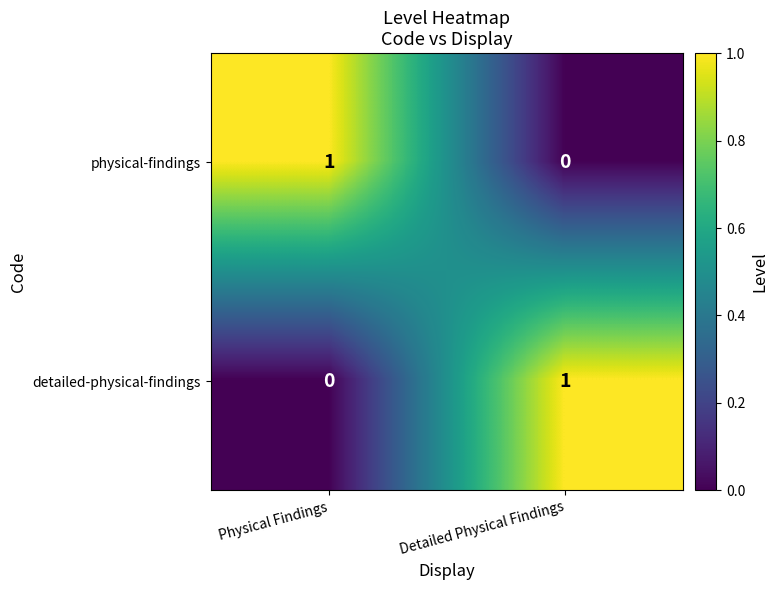

The detailed-physical-findings series shows 0 at Physical Findings. True or false?

True